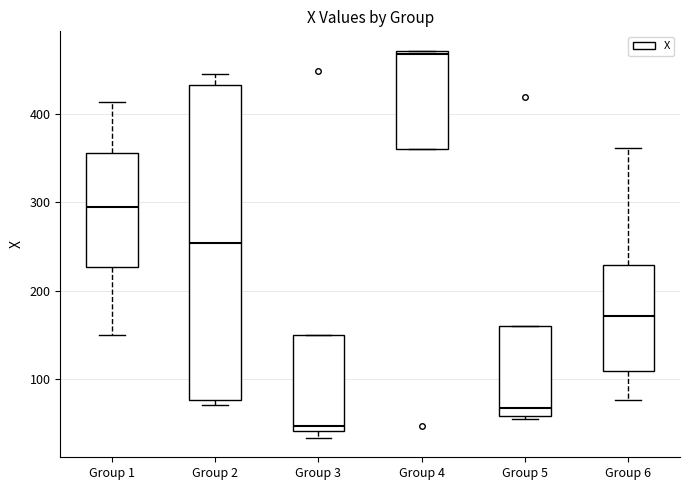

Which box is the tallest, from its lower edge to its upper edge?

Group 2